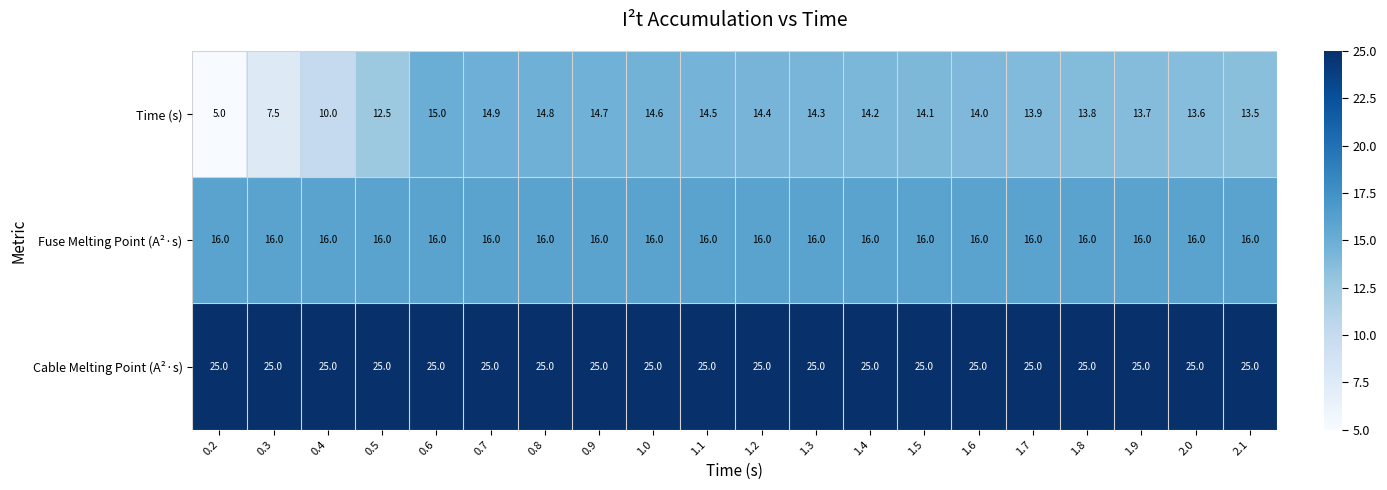

Which series changed the most between 0.4 and 1.7?

Time (s)